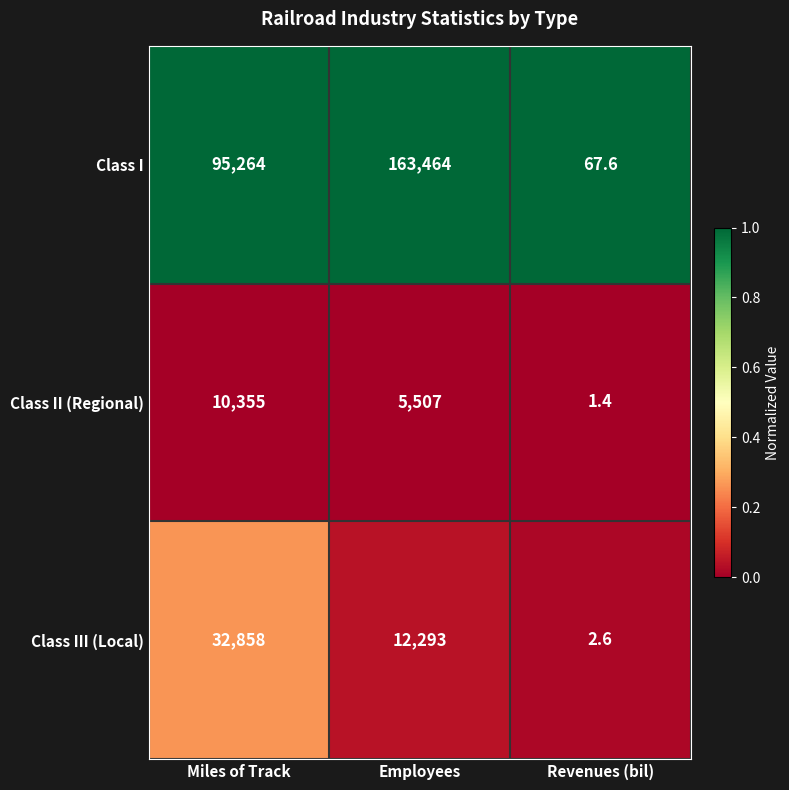

Reading left to right, extract all data points from this chart.

Class I: 95264.0	163464.0	67.6
Class II (Regional): 10355.0	5507.0	1.4
Class III (Local): 32858.0	12293.0	2.6